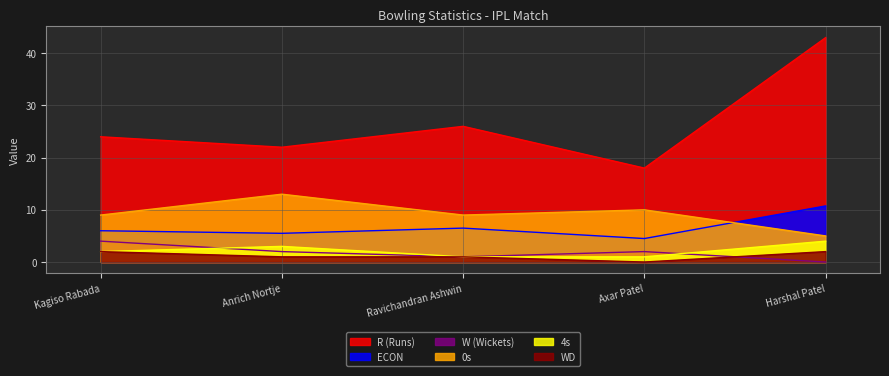

Reading left to right, list all the values displayed in this chart.

R (Runs): Kagiso Rabada=24.0	Anrich Nortje=22.0	Ravichandran Ashwin=26.0	Axar Patel=18.0	Harshal Patel=43.0
ECON: Kagiso Rabada=6.0	Anrich Nortje=5.5	Ravichandran Ashwin=6.5	Axar Patel=4.5	Harshal Patel=10.8
W (Wickets): Kagiso Rabada=4.0	Anrich Nortje=2.0	Ravichandran Ashwin=1.0	Axar Patel=2.0	Harshal Patel=0.0
0s: Kagiso Rabada=9.0	Anrich Nortje=13.0	Ravichandran Ashwin=9.0	Axar Patel=10.0	Harshal Patel=5.0
4s: Kagiso Rabada=2.0	Anrich Nortje=3.0	Ravichandran Ashwin=1.0	Axar Patel=1.0	Harshal Patel=4.0
WD: Kagiso Rabada=2.0	Anrich Nortje=1.0	Ravichandran Ashwin=1.0	Axar Patel=0.0	Harshal Patel=2.0